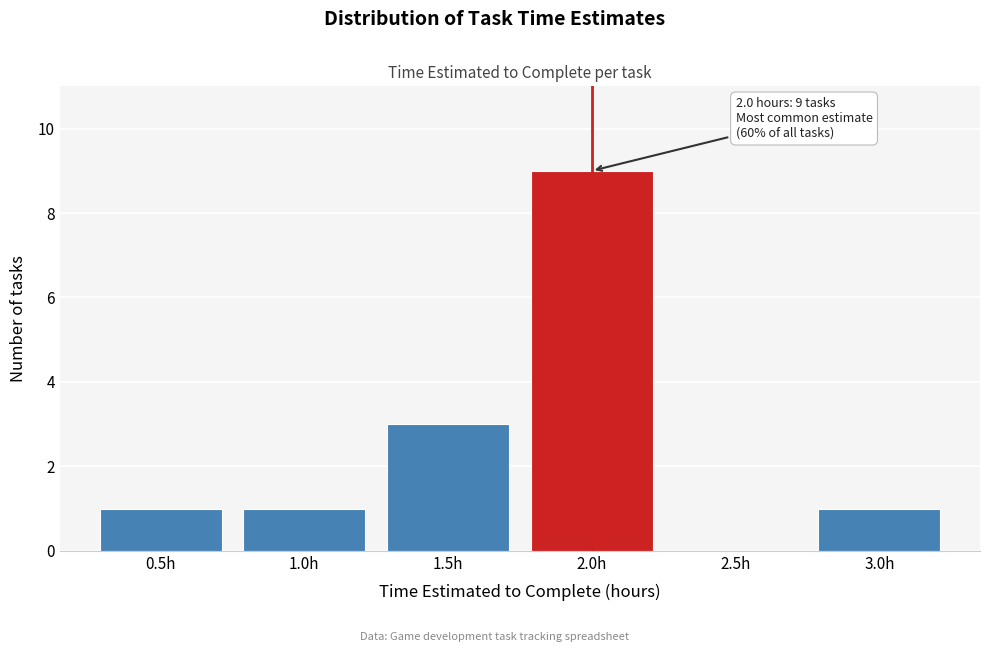

Which range on the x-axis has the tallest bar?

1.75 to 2.25